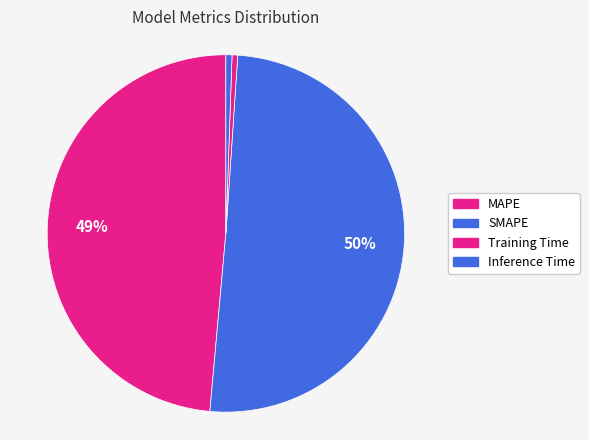

Between Inference Time and Training Time, which is larger?

Inference Time